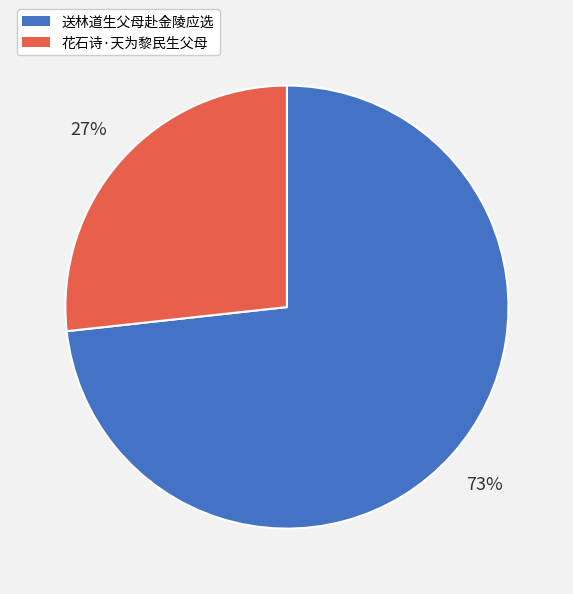

True or false: 送林道生父母赴金陵应选 accounts for 85% of the total.

False